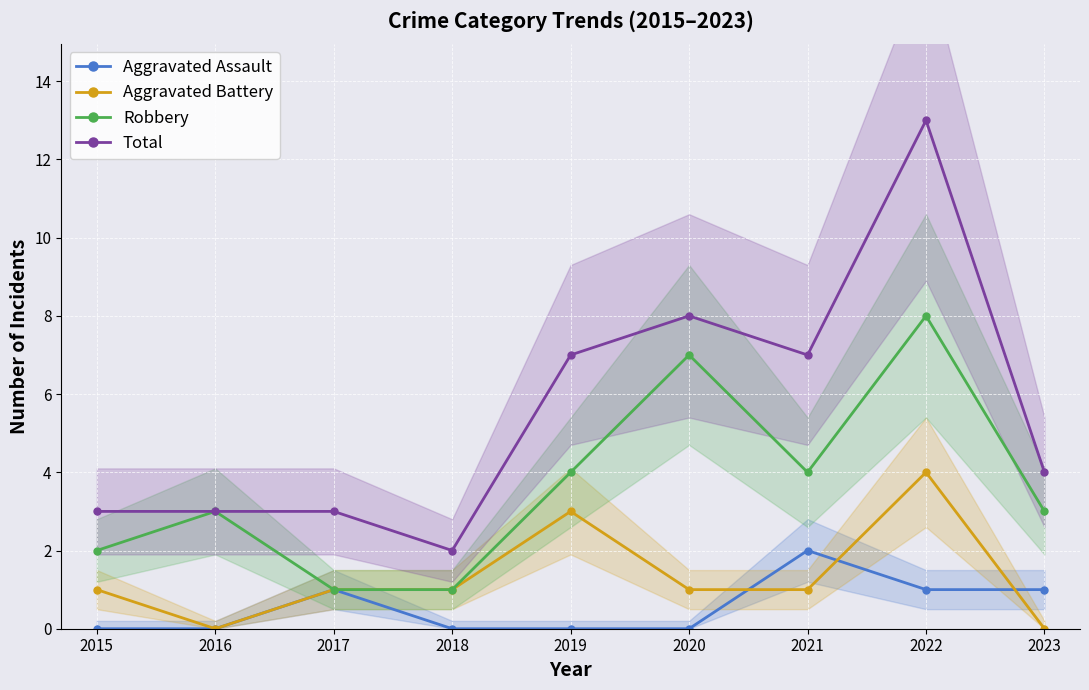

At how many categories does at least one series exceed 6?

4